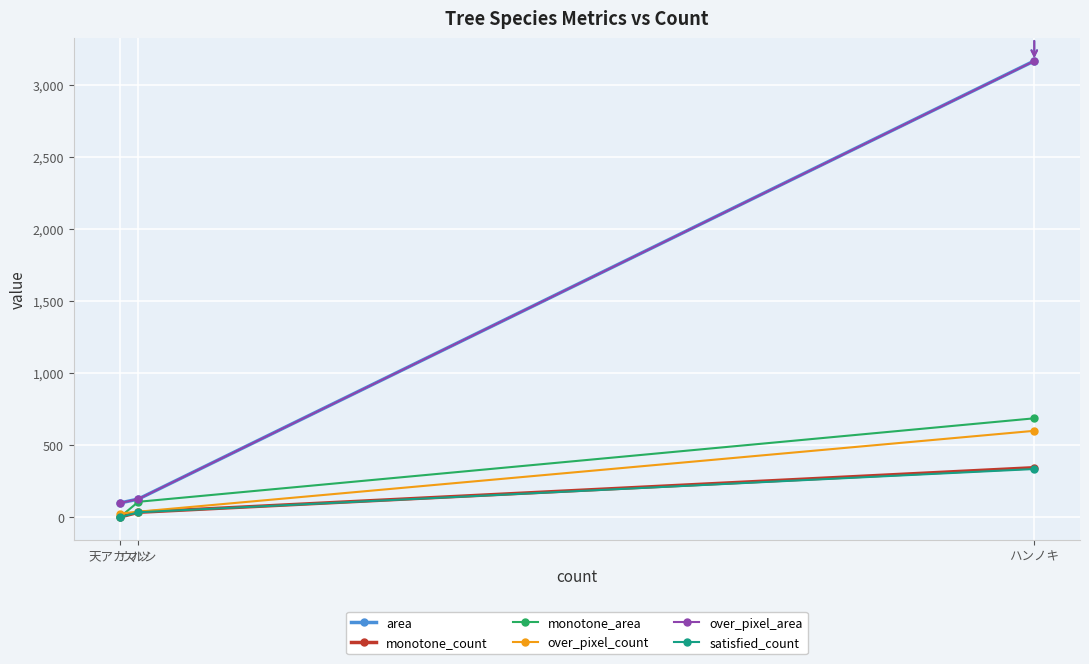

Rank the series by their maximum value, from highest to lowest.

area, over_pixel_area, monotone_area, over_pixel_count, monotone_count, satisfied_count